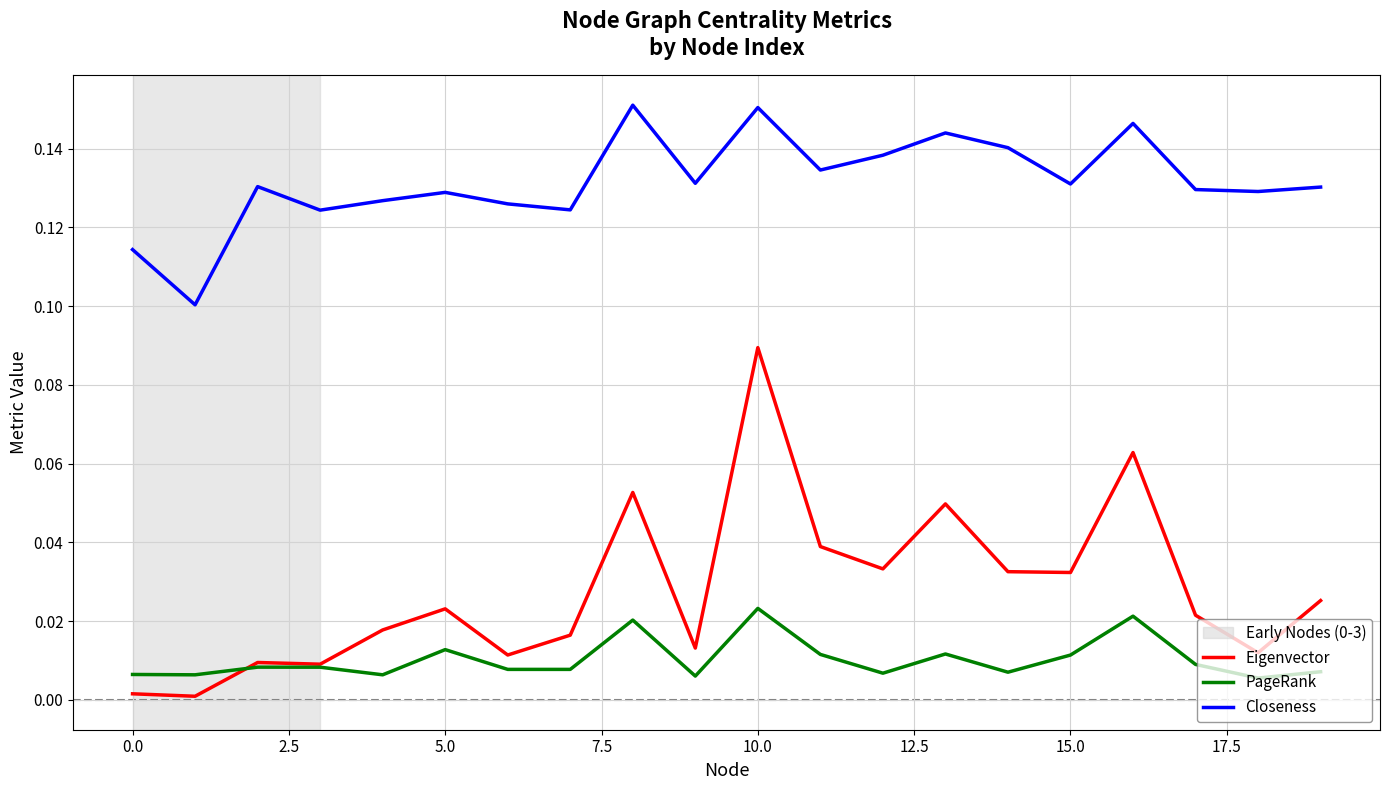

Which series has the widest spread of values?

Eigenvector